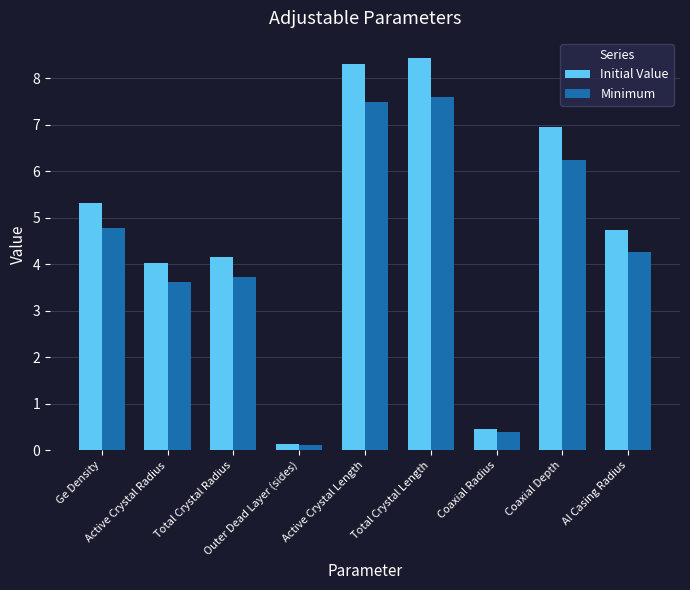

What is the difference between the Initial Value values at Coaxial Depth and Total Crystal Length?

1.5